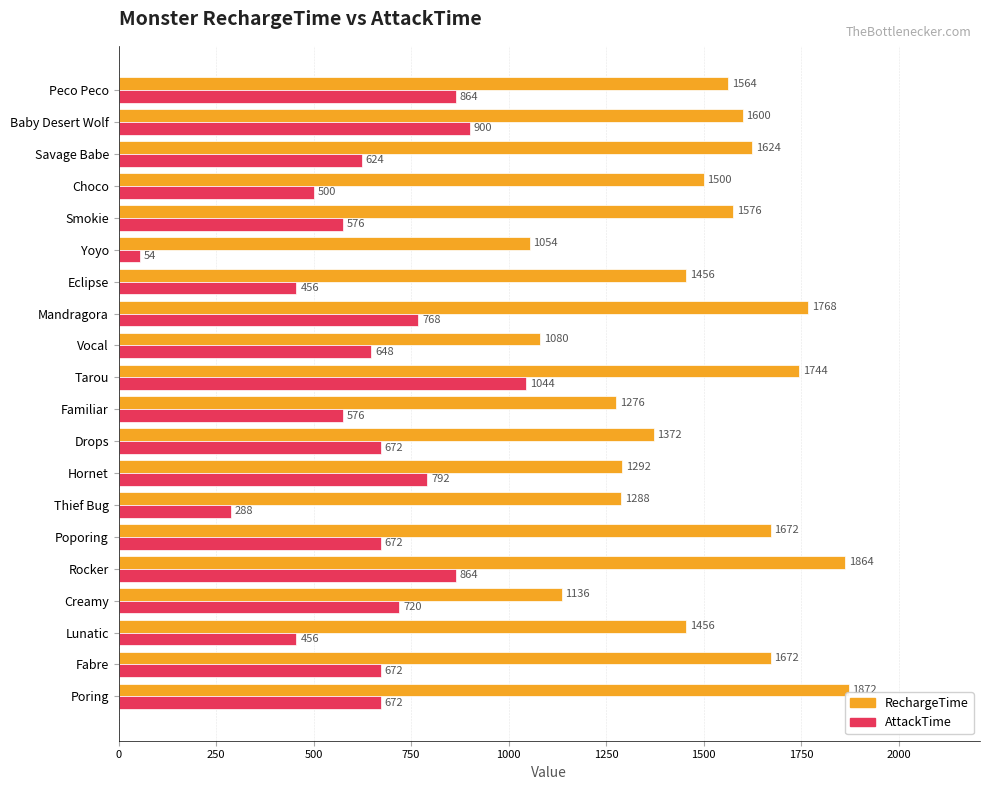

Which category has the lowest value in the AttackTime series?

Yoyo